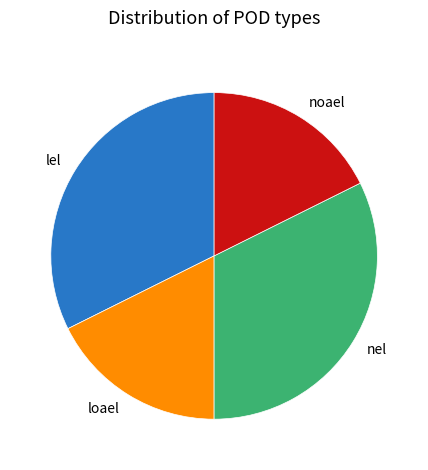

Is the sum of nel and lel greater than half?

Yes